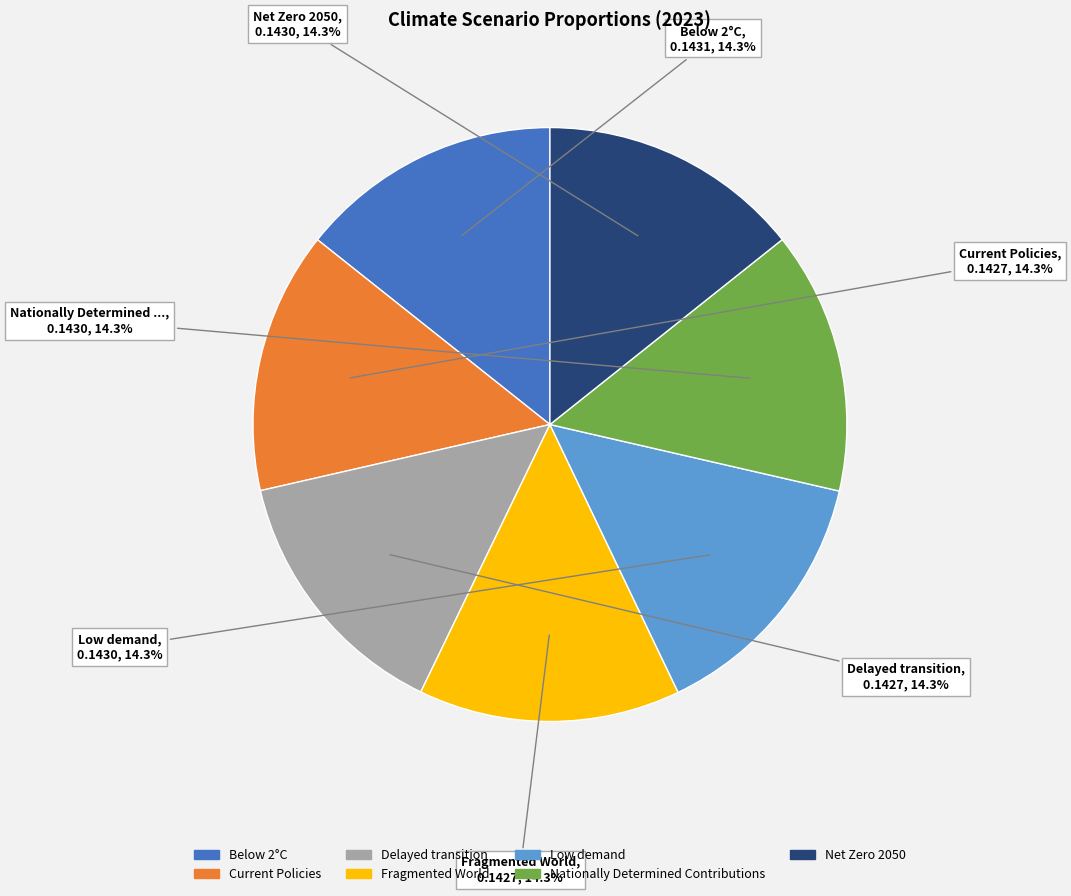

Does Delayed transition represent more than half of the total?

No